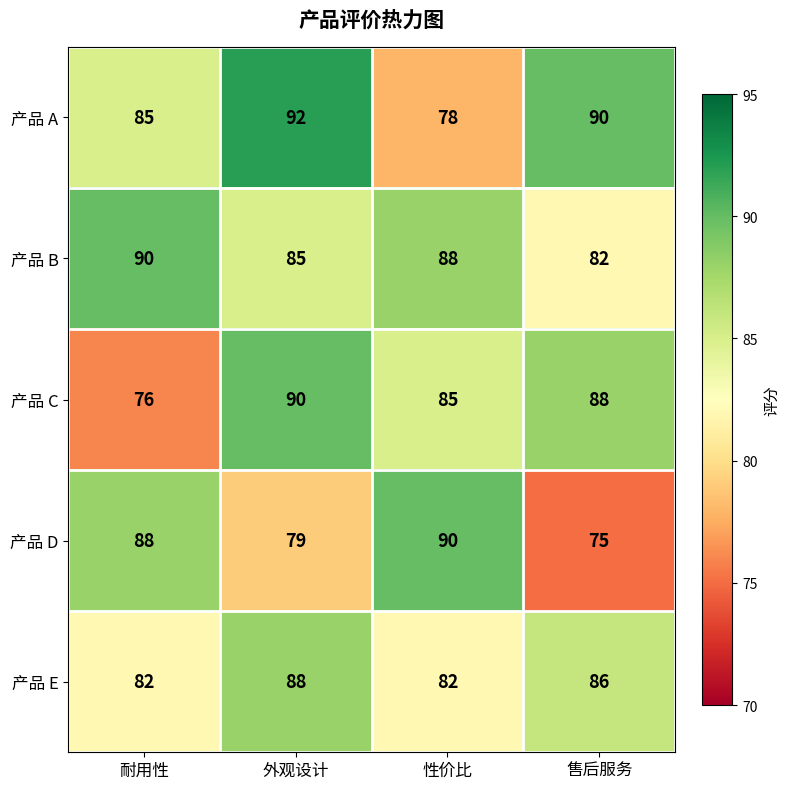

What value does the 产品 B series have at 耐用性?

90